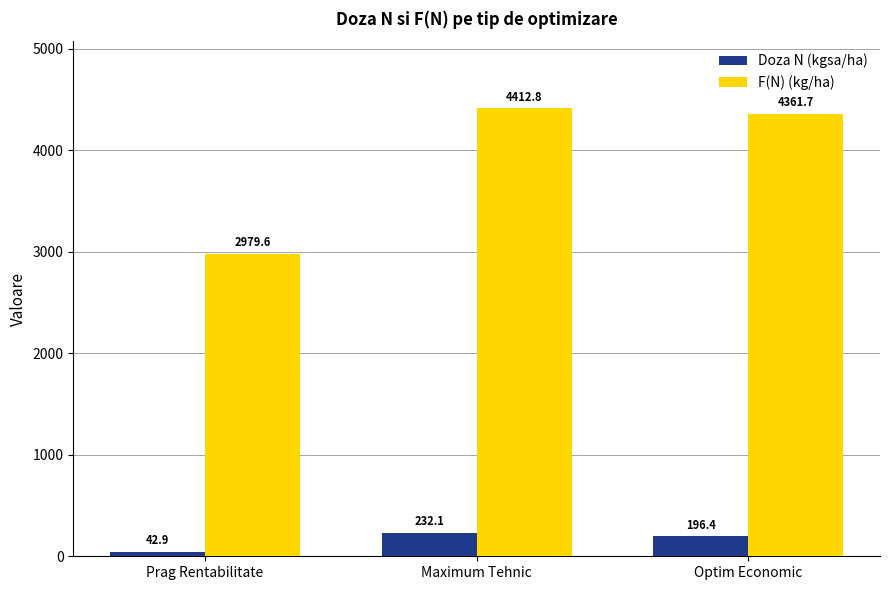

True or false: Doza N (kgsa/ha) has a value of 42.9 at Prag Rentabilitate.

True